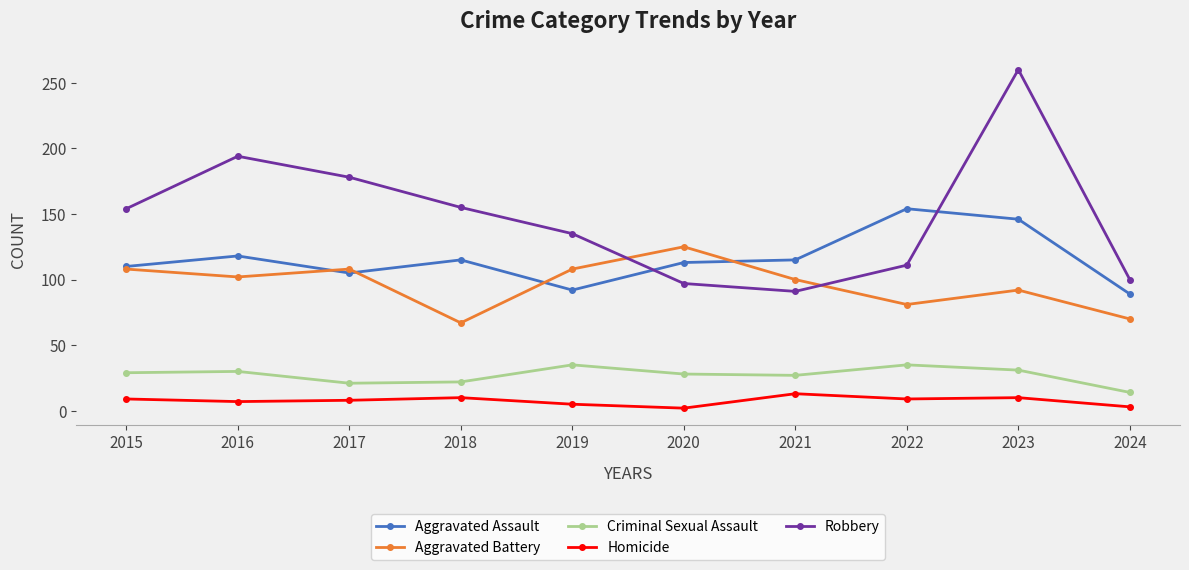

True or false: Criminal Sexual Assault and Aggravated Battery cross at least once.

False